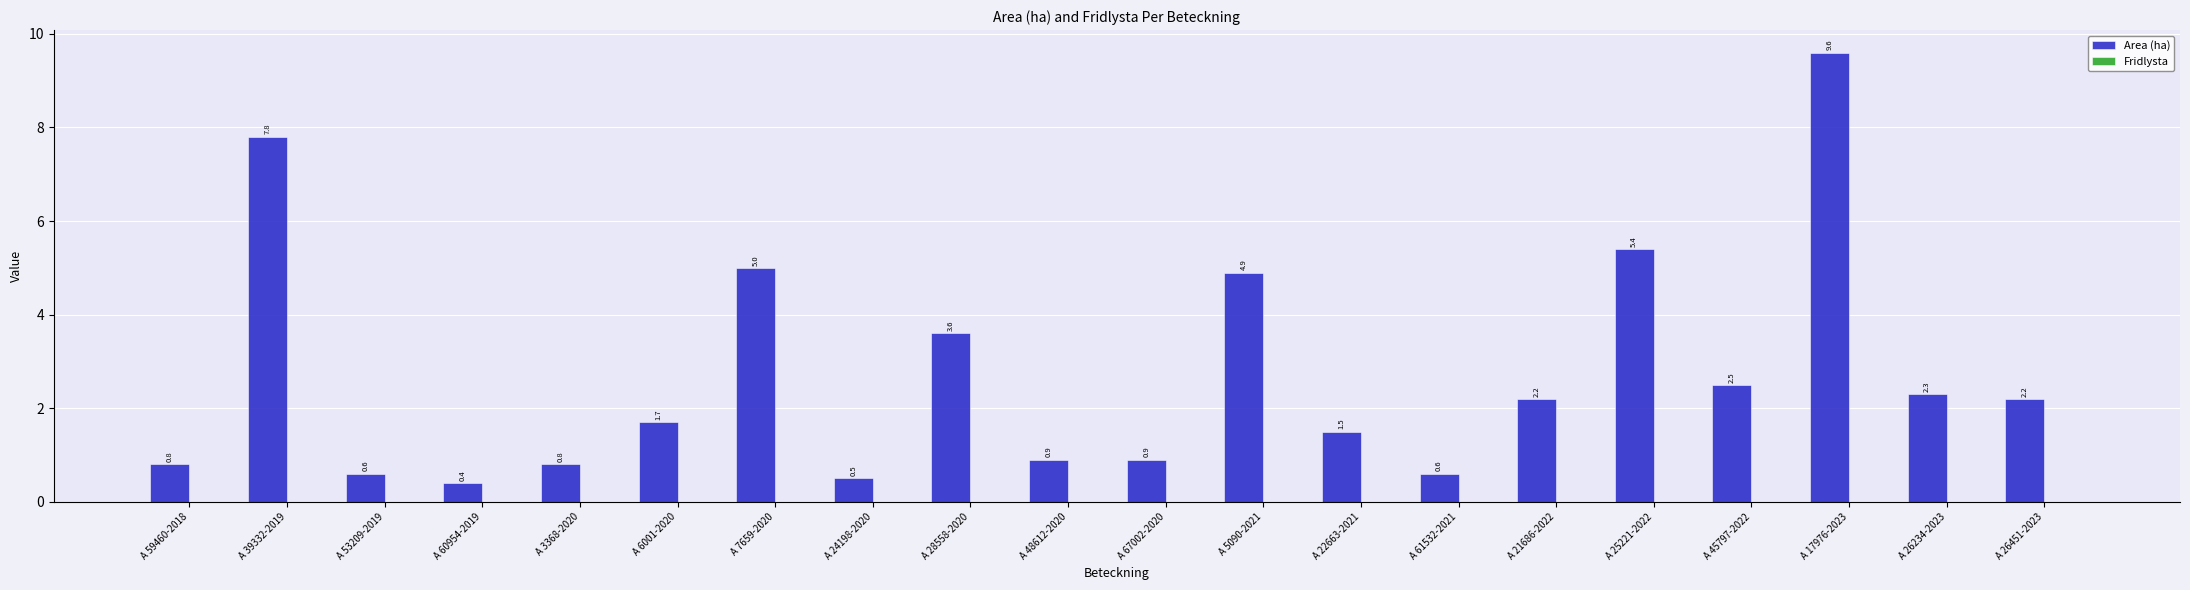

Which category has the lowest value across all series?

A 60954-2019